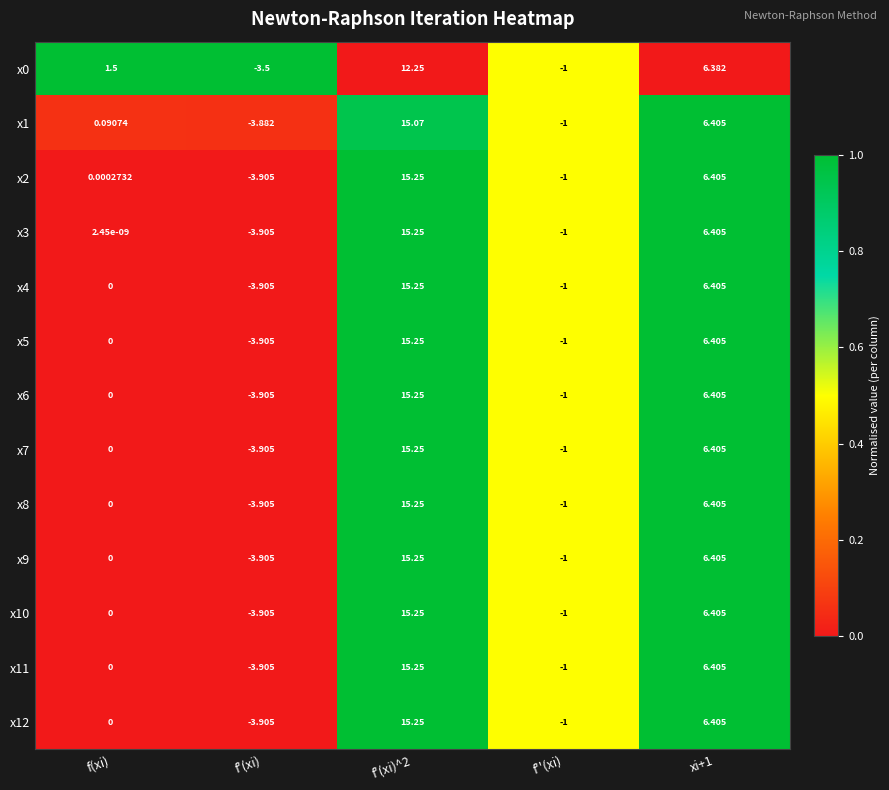

At which category is the sum across all series the highest?

f'(xi)^2